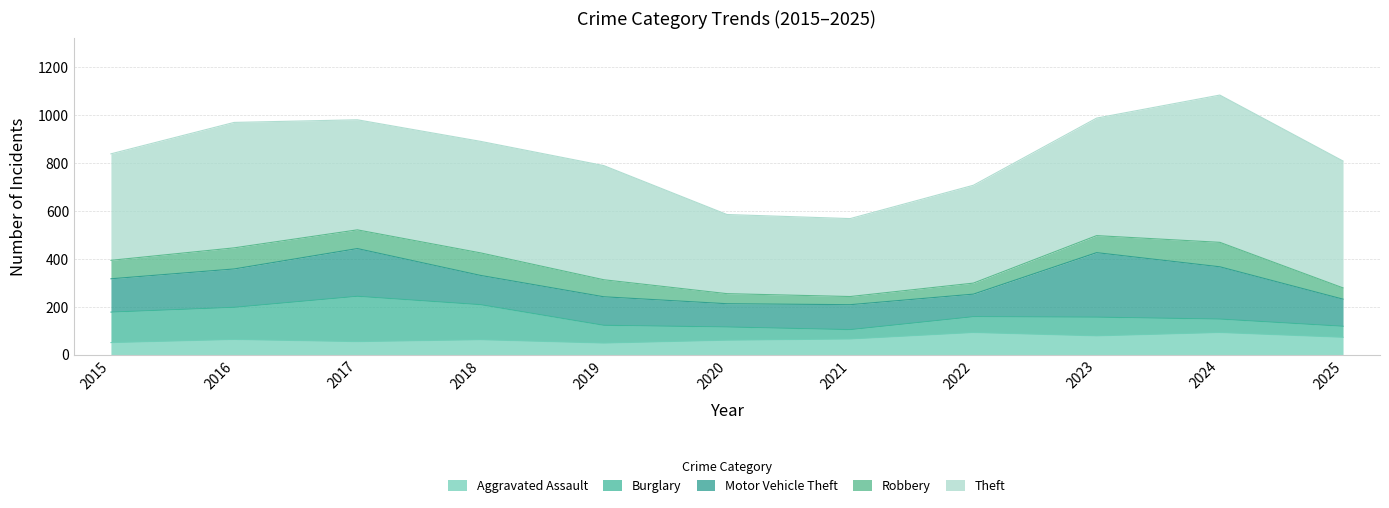

At which category is the sum across all series the highest?

2024